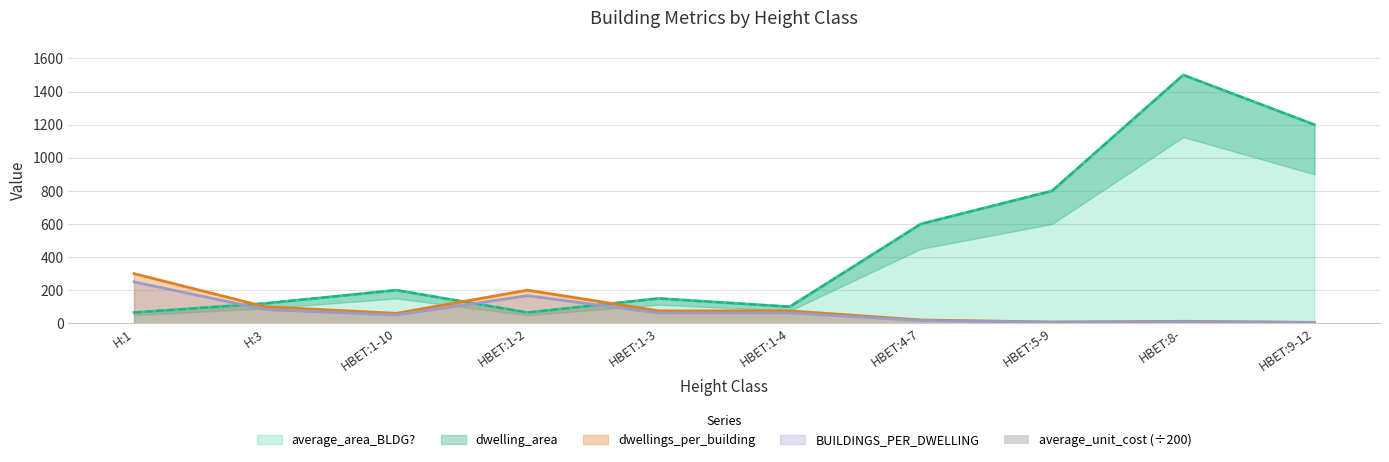

What is the difference between the maximum and minimum values in the BUILDINGS_PER_DWELLING series?

245.4